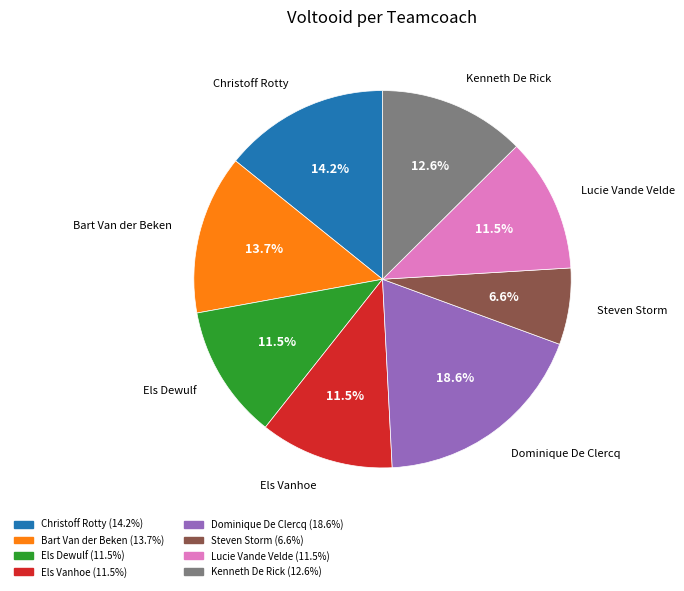

What is the ratio of the value at Els Vanhoe to the value at Dominique De Clercq?

0.6